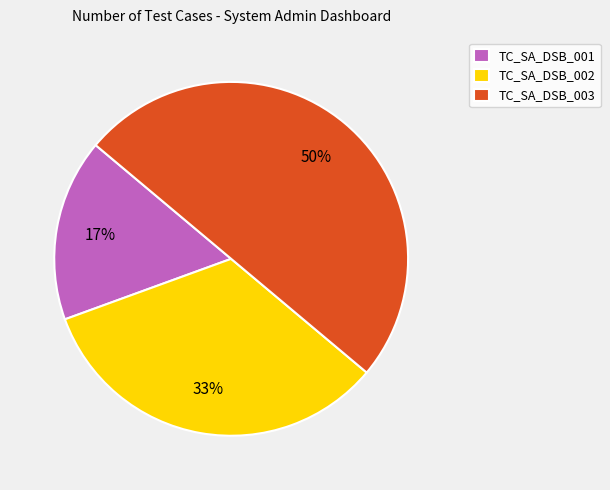

Is TC_SA_DSB_001 the majority of the pie?

No